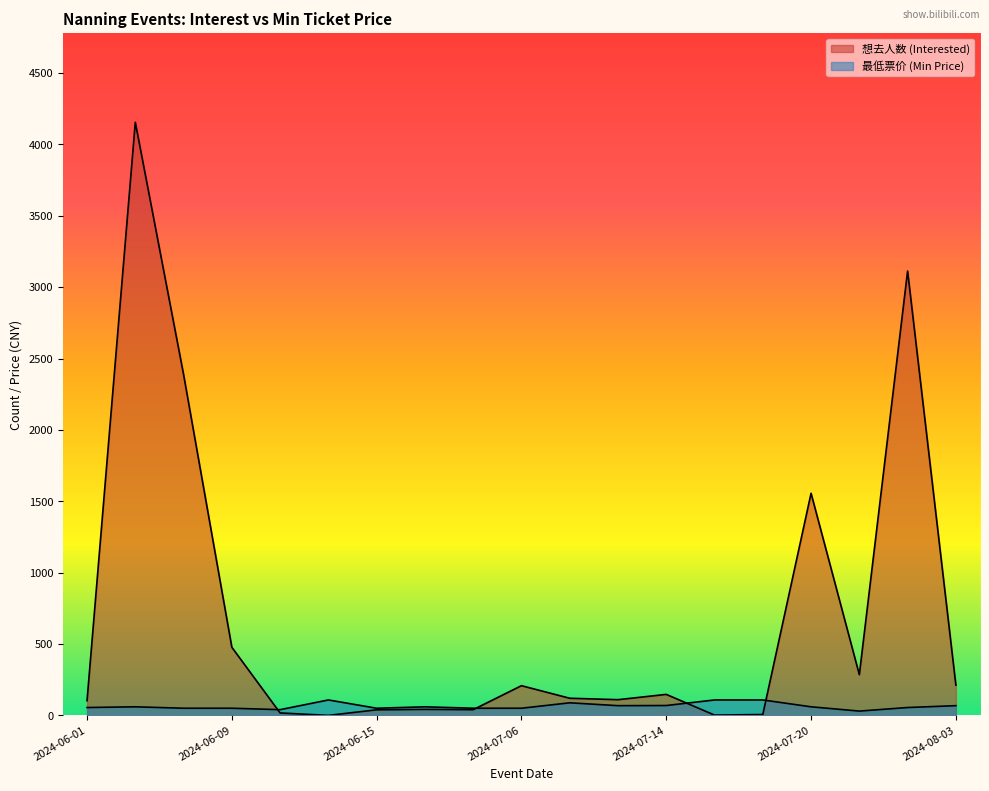

The value of 最低票价 (Min Price) at 2024-07-20 is 60. True or false?

True